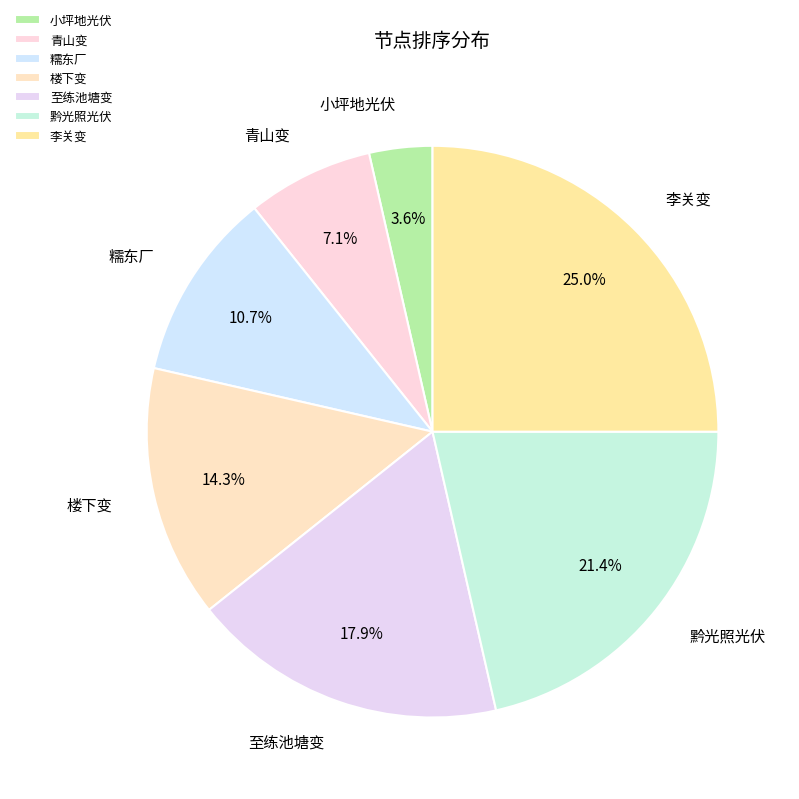

Is there any slice that represents more than half of the pie?

No